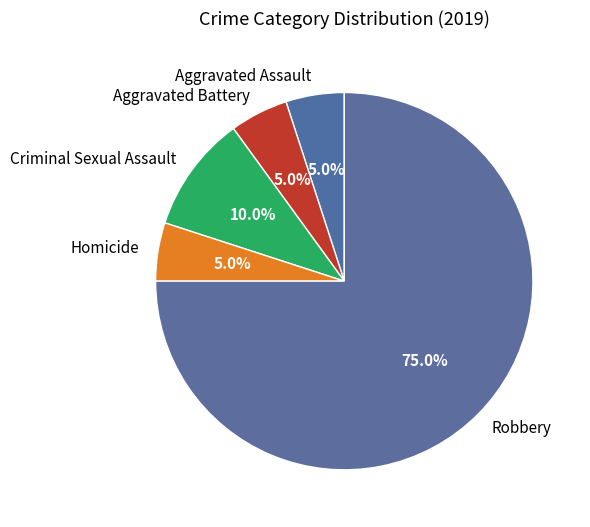

To the nearest percent, what is the combined percentage of Aggravated Battery and Aggravated Assault?

10%